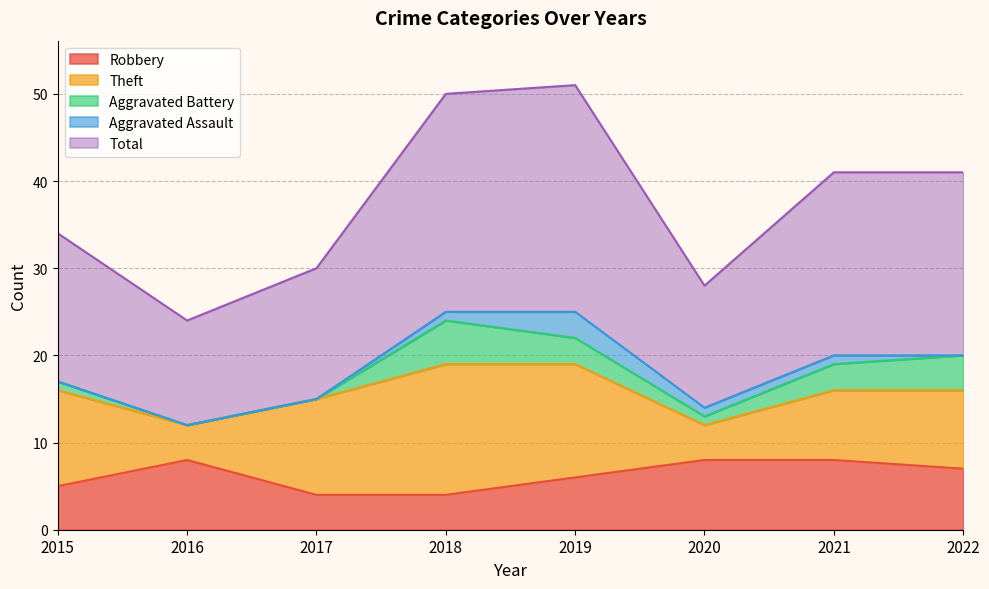

Where does the Robbery series first go above 7?

2016